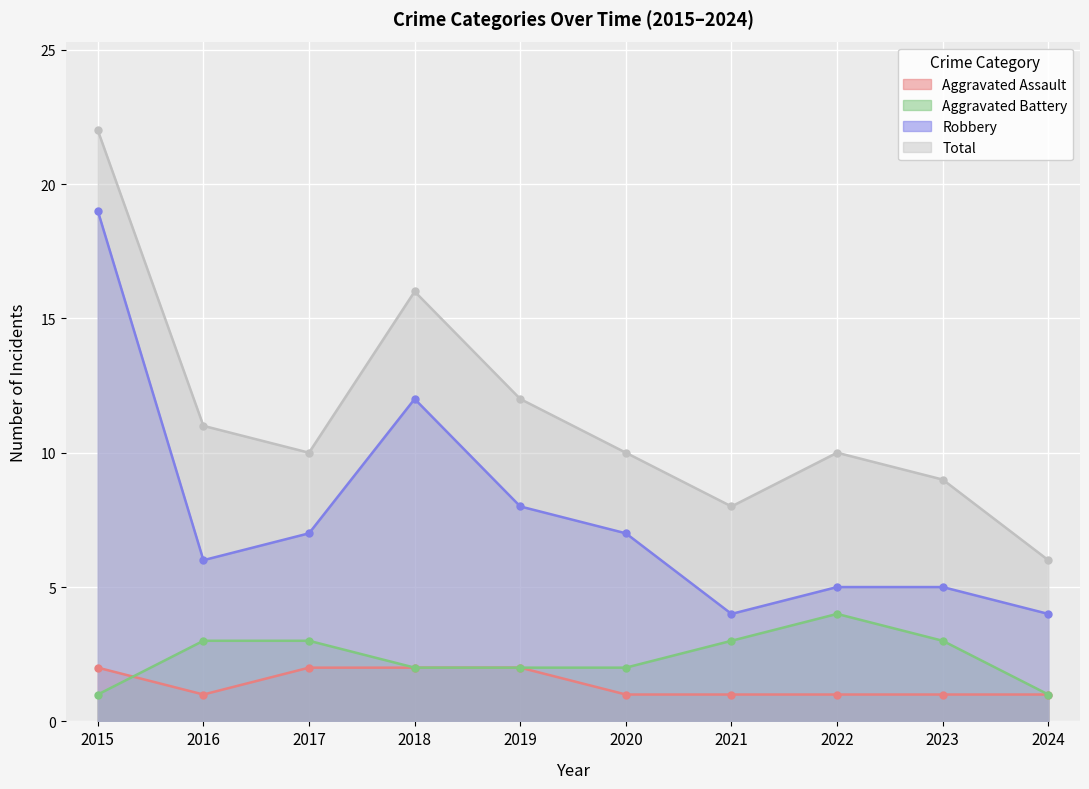

Is it true that Robbery equals 9 at 2016?

False